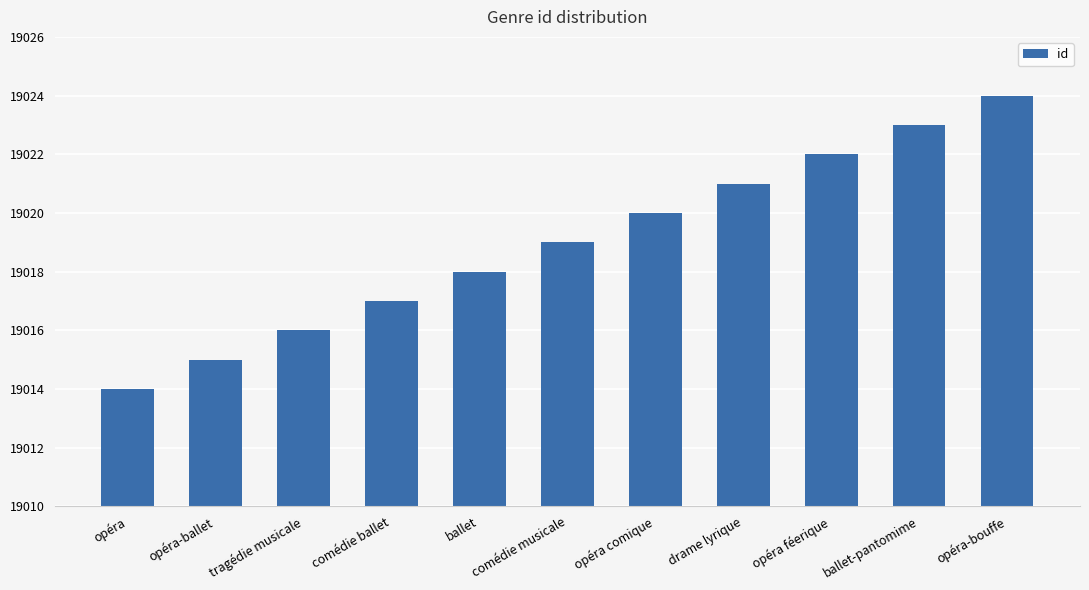

What position from the right is ballet?

7